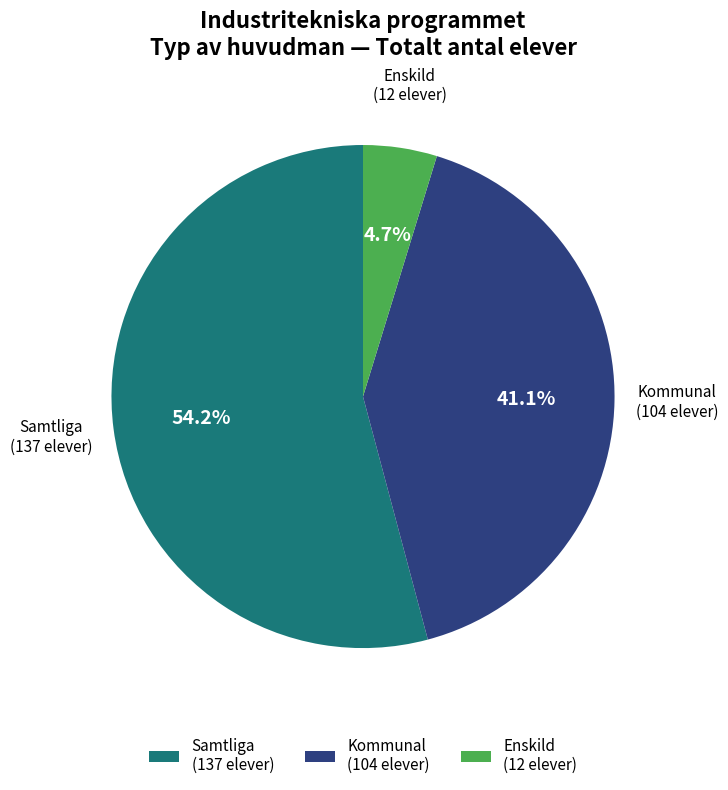

What is the ratio of the value at Samtliga (137 elever) to the value at Kommunal (104 elever)?

1.3